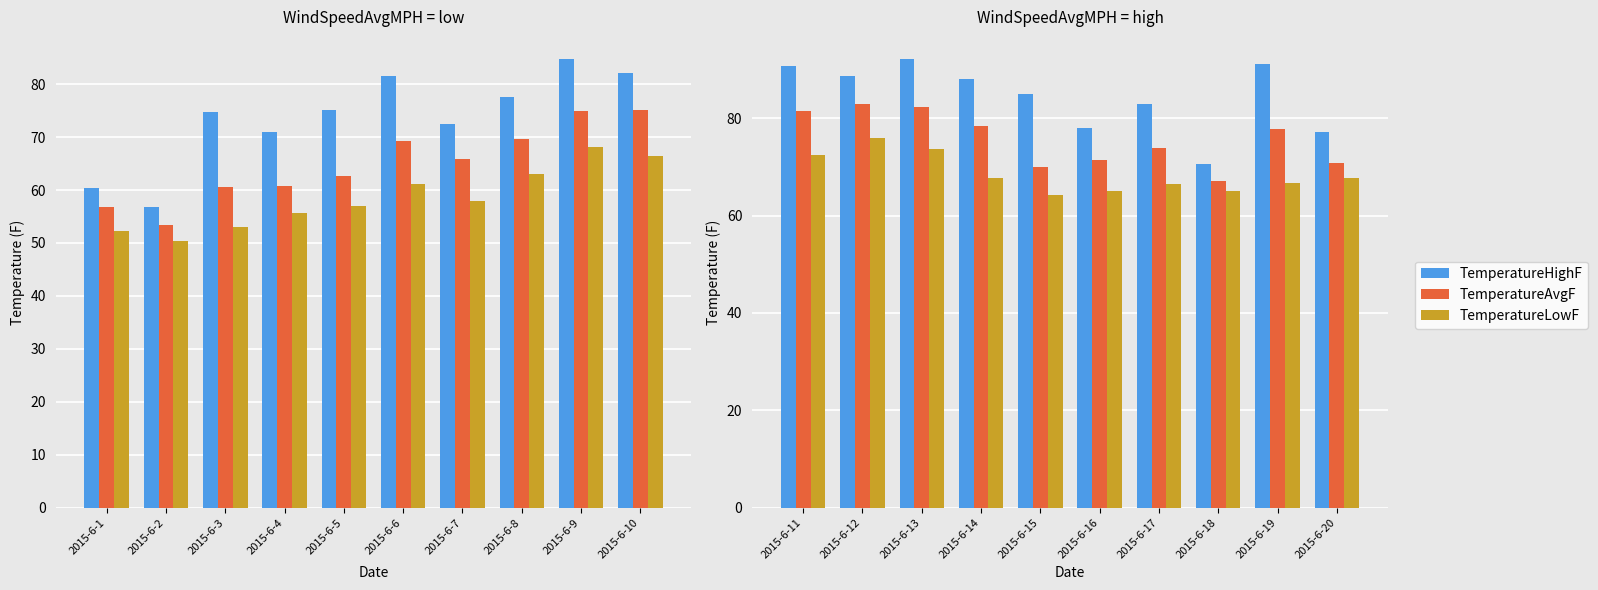

What is the difference between the second highest and second lowest values in the TemperatureHighF series?

14.0